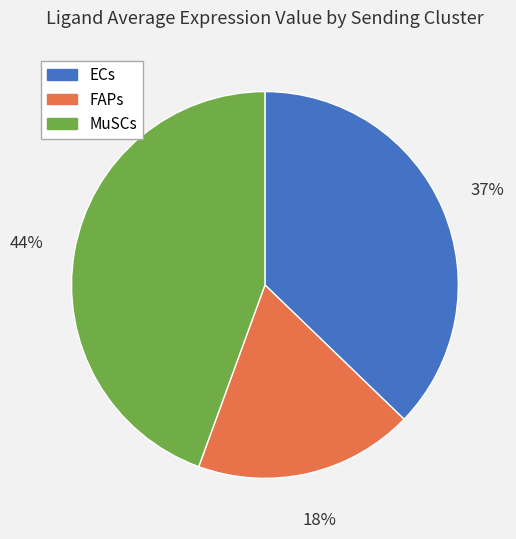

What is the largest slice in the pie chart?

MuSCs